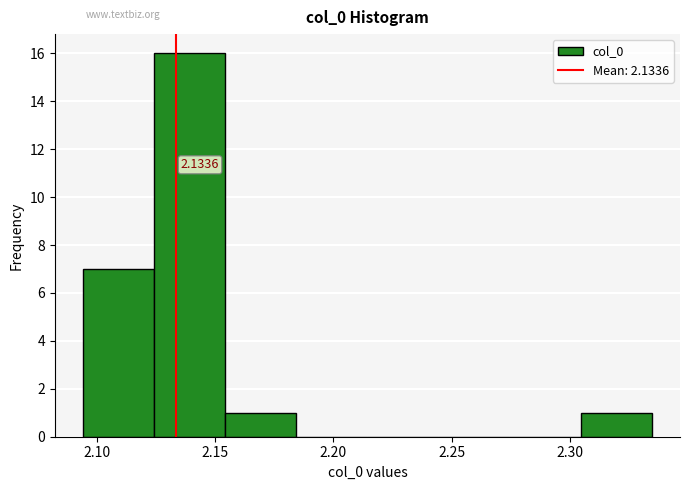

Over which range of the x-axis is the bar tallest?

2.125 to 2.155